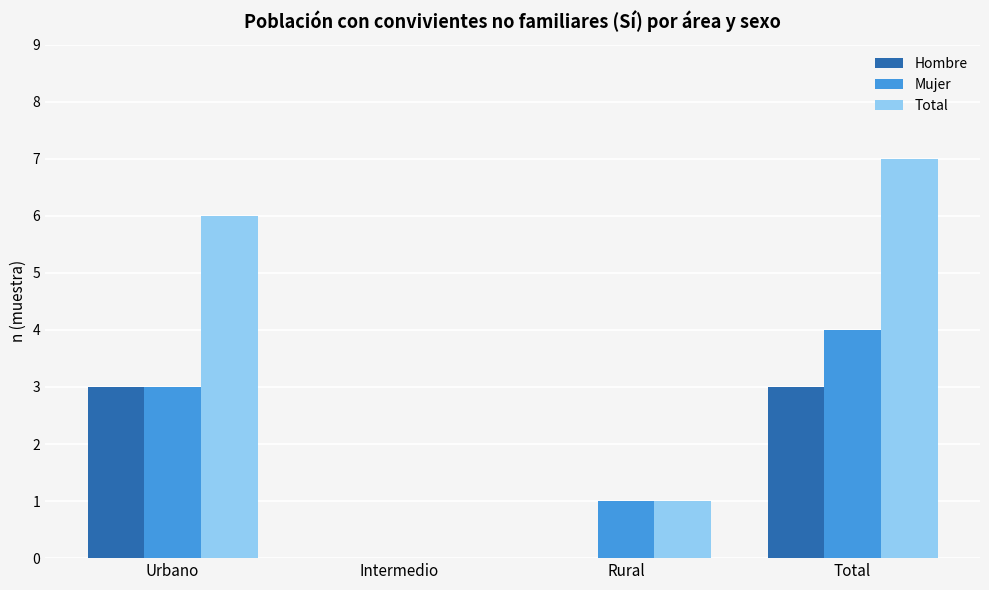

How many groups of bars are there?

4